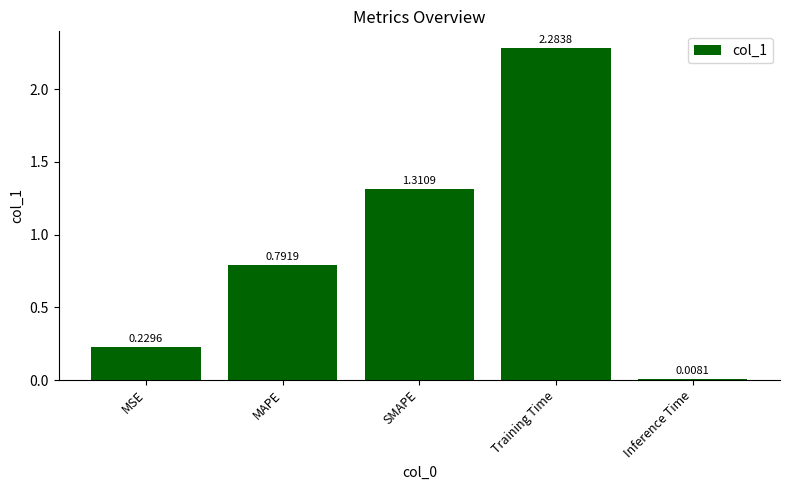

What is the label of the 2nd bar from the left?

MAPE